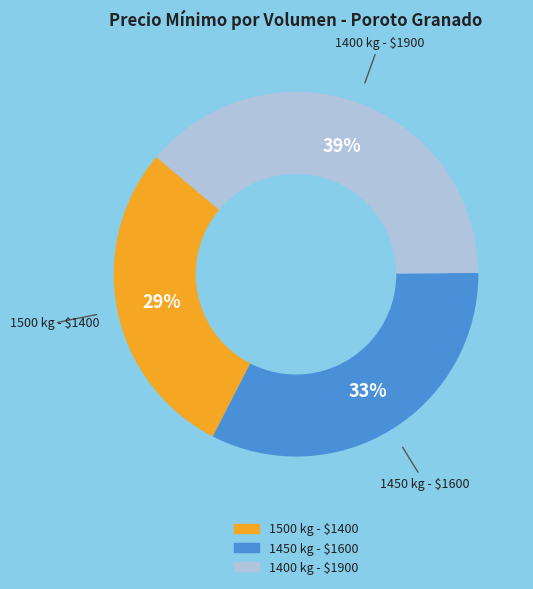

To the nearest percent, what is the average slice percentage?

33%